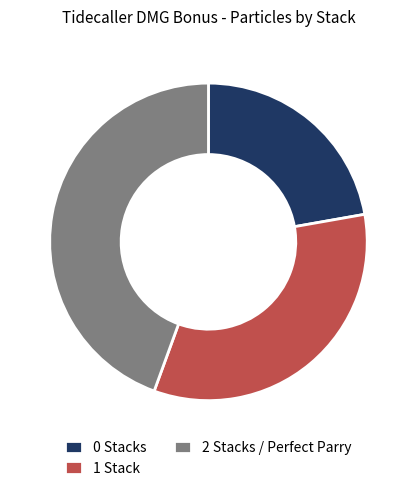

Combined, do 0 Stacks and 2 Stacks / Perfect Parry account for over 50%?

Yes